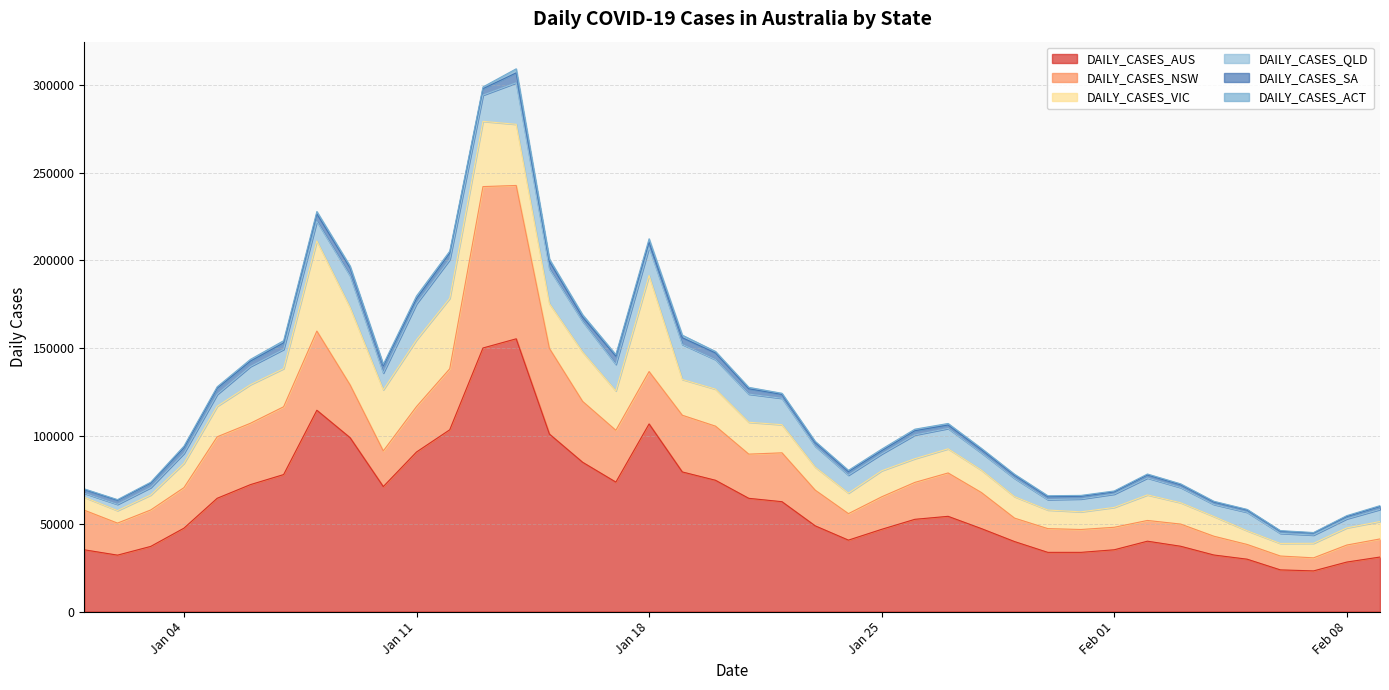

What is the value of the DAILY_CASES_VIC point at the 31st from the left?

10053